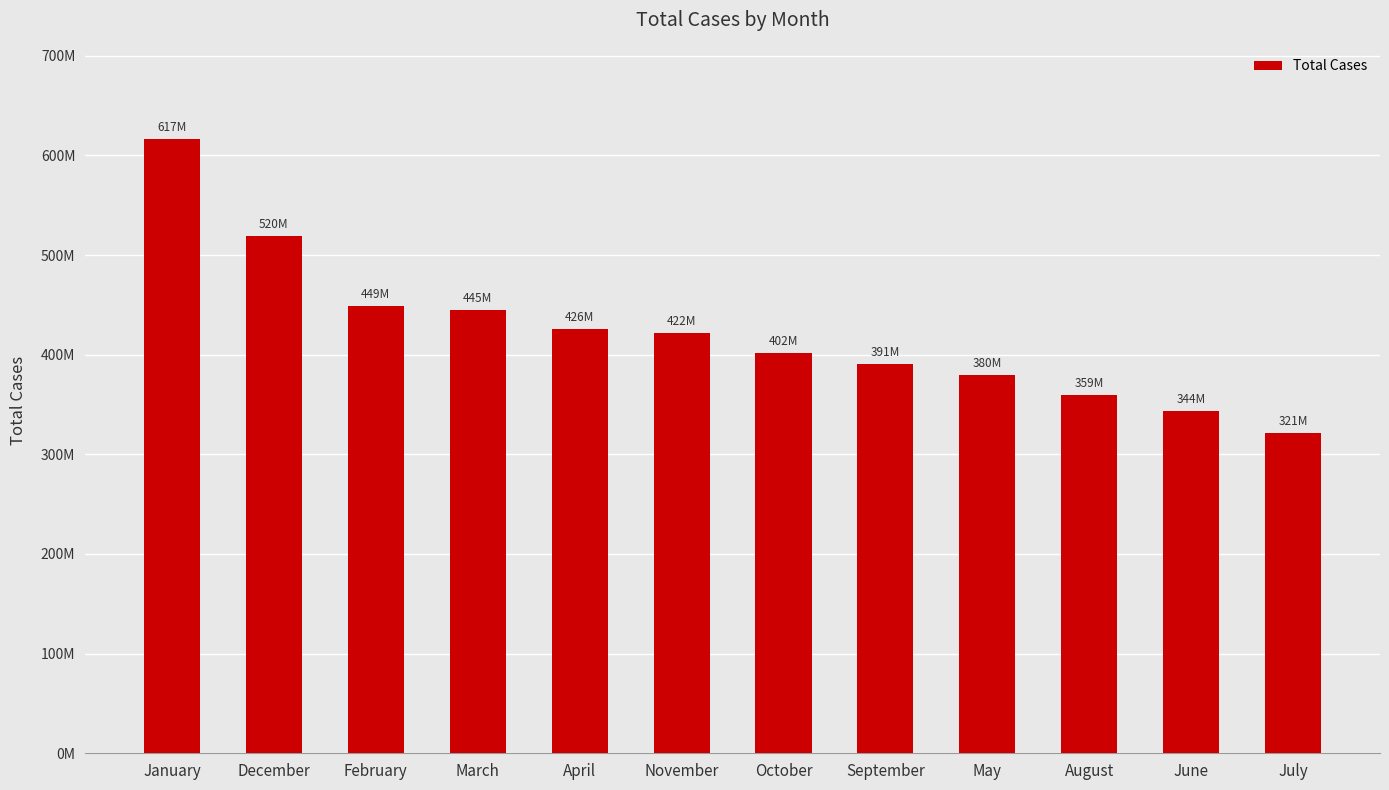

What is the value of the 5th bar from the left?

425868485